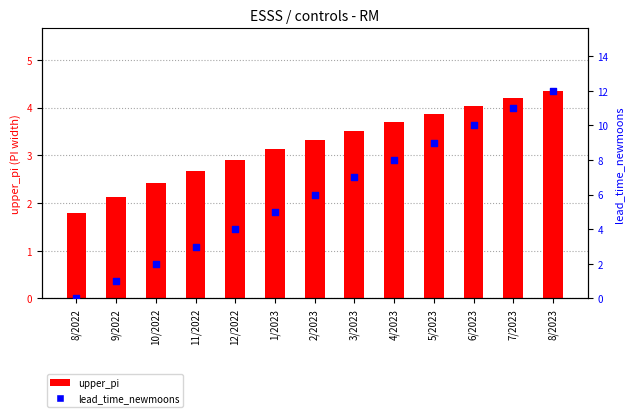

Which series has the largest total across all categories?

lead_time_newmoons